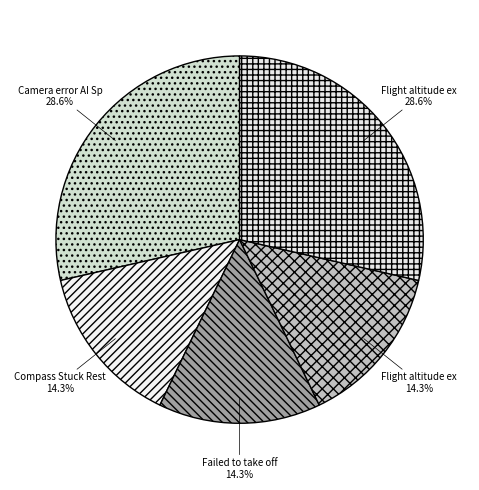

Which category has the biggest portion of the pie?

Camera error AI Spot-Check failed